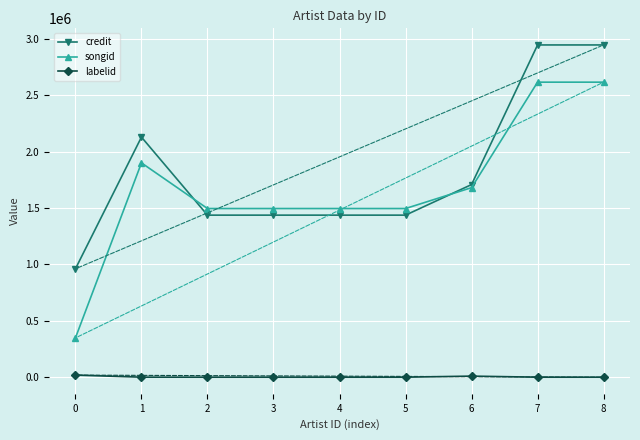

What is the difference between the maximum and minimum values in the songid series?

2267375